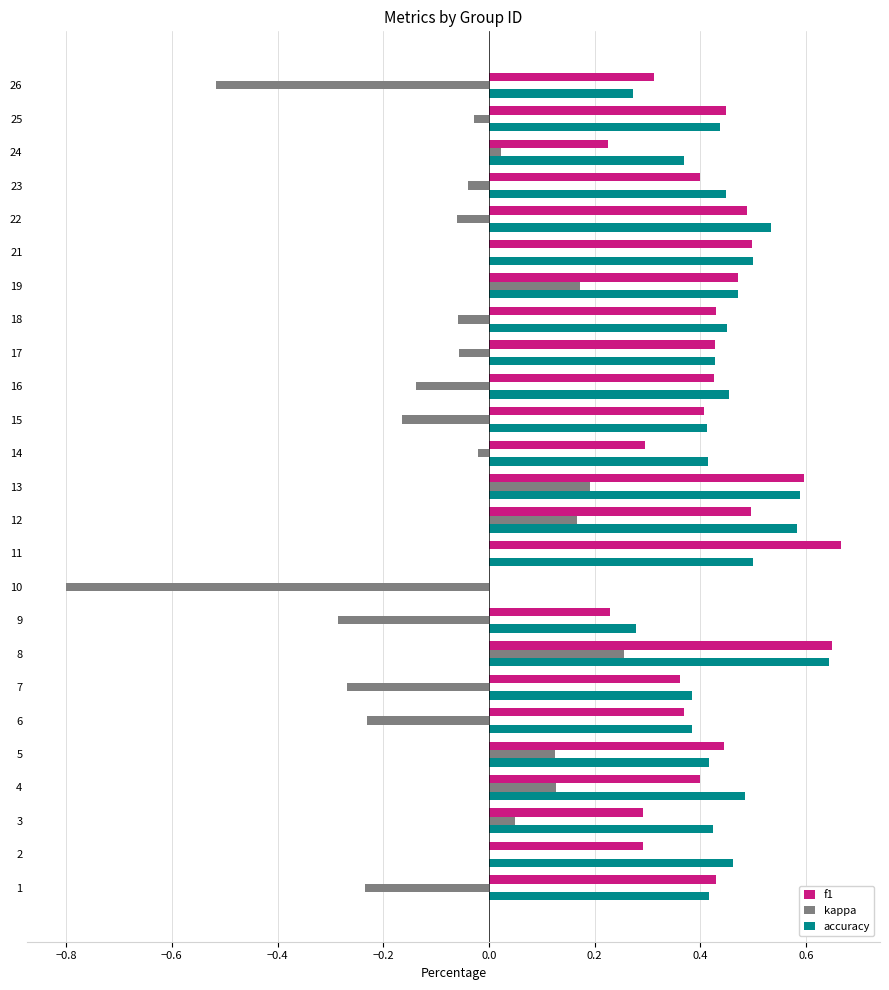

At which category is the sum across all series the highest?

8